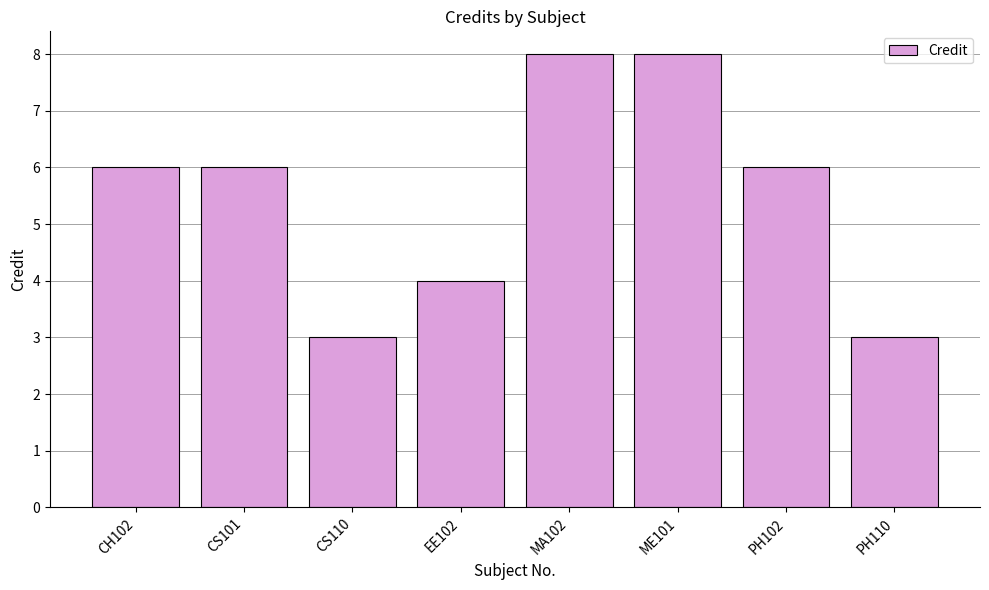

What is the maximum value shown in the chart?

8